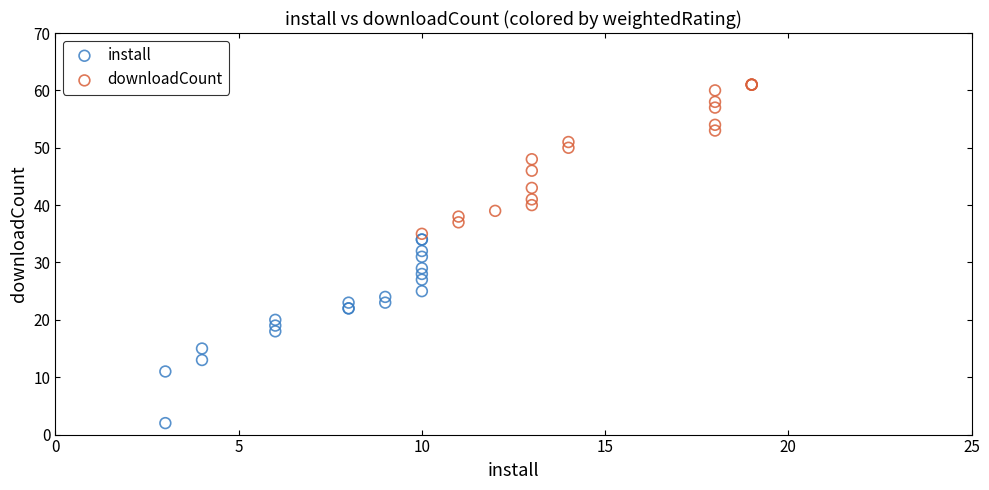

Which series has the largest Y range (max minus min)?

install